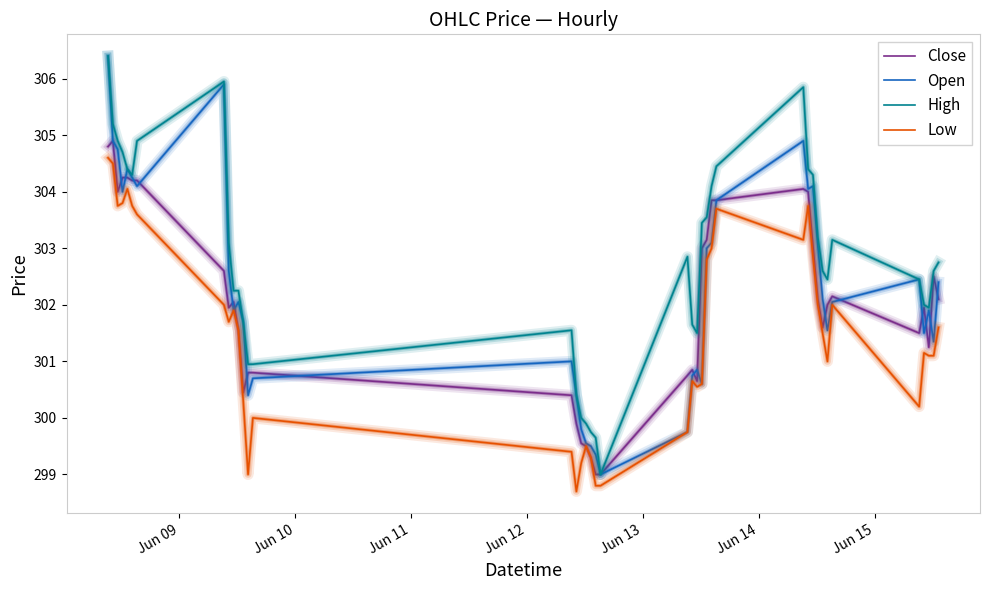

What is the difference between the maximum and minimum values in the Low series?

5.9